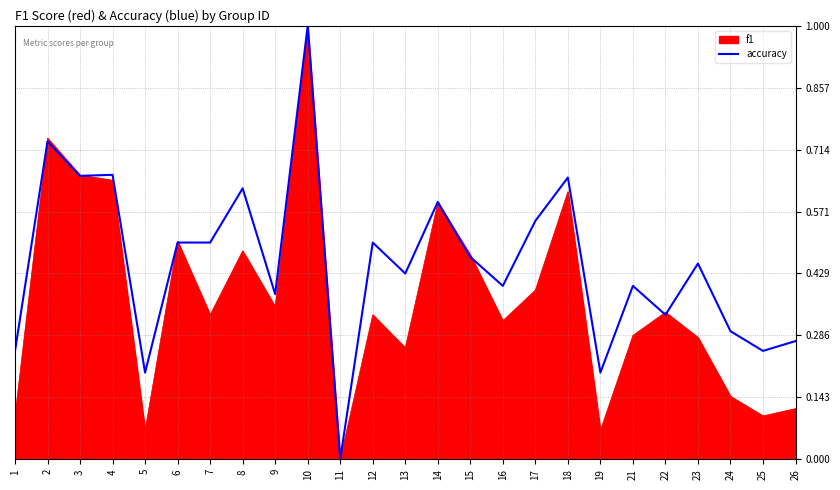

What is the highest value of the f1 series?

1.0